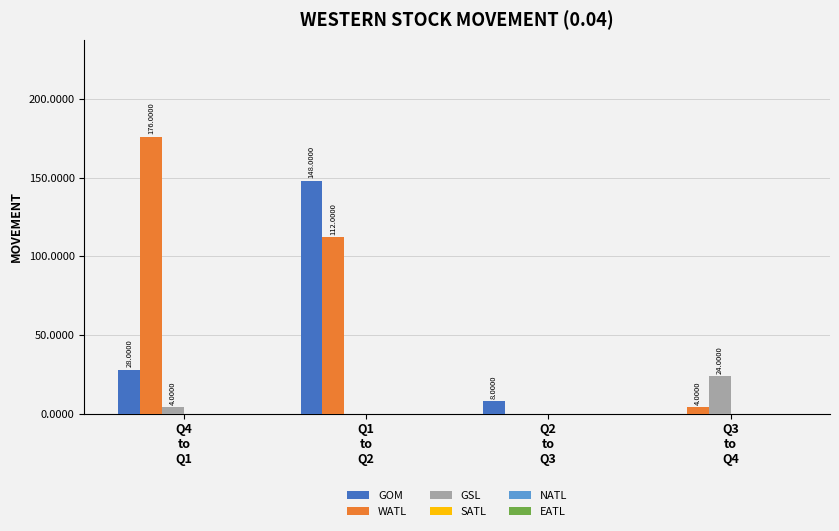

What is the average value of the GSL series?

7